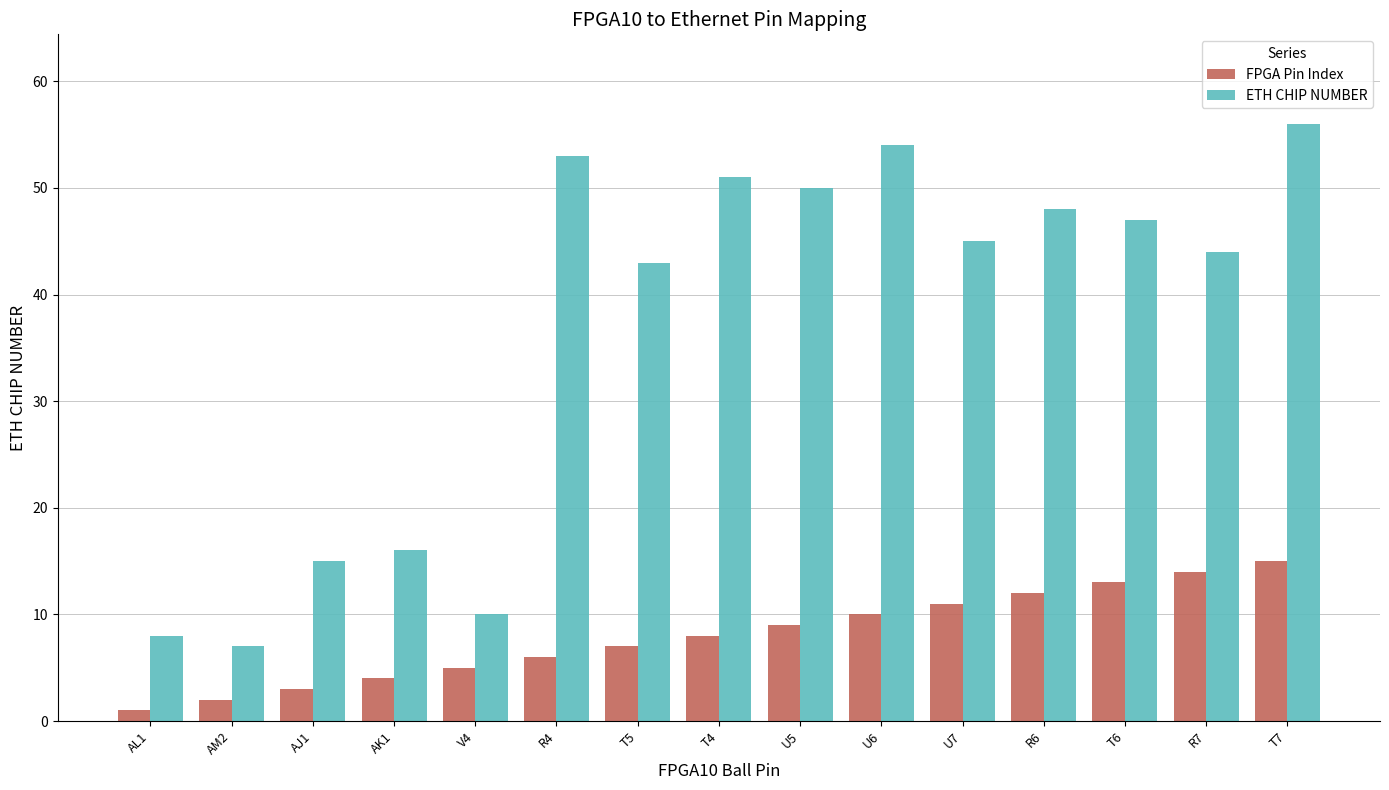

At how many categories does at least one series exceed 27?

10